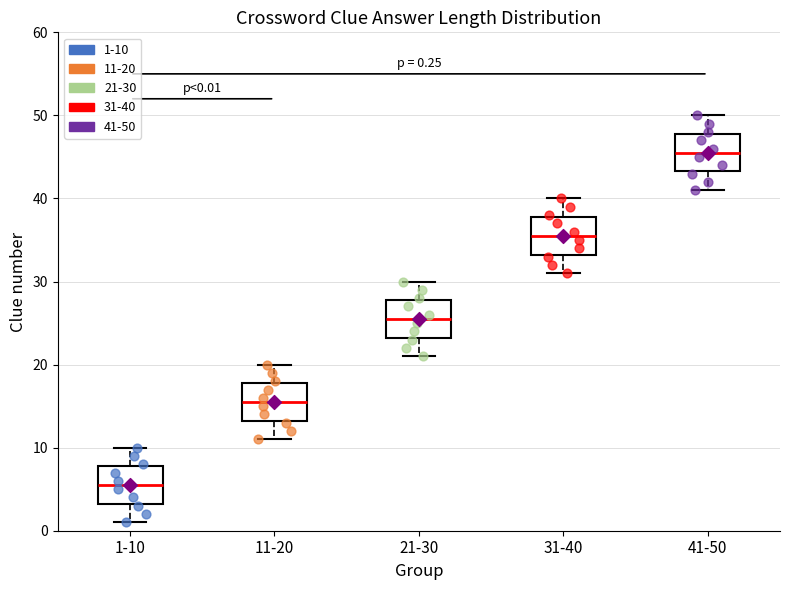

Which box has the lowest median line?

1-10